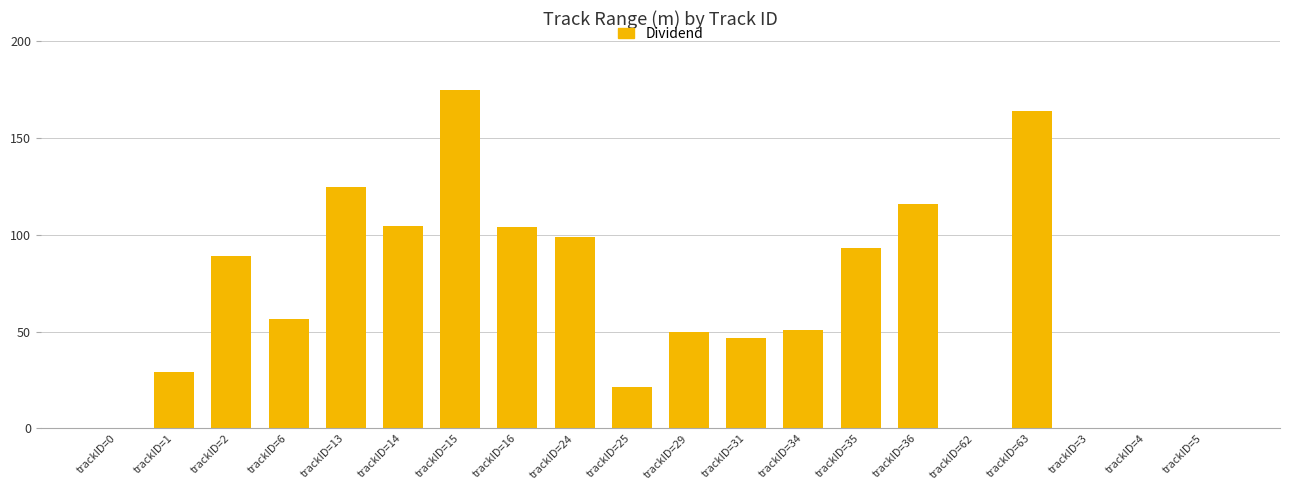

What is the greatest value displayed?

174.9